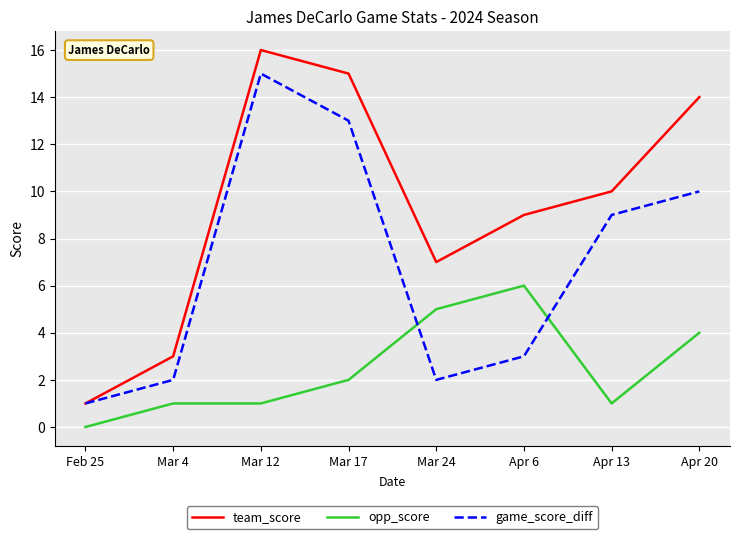

Where is the first local maximum for team_score?

Mar 12